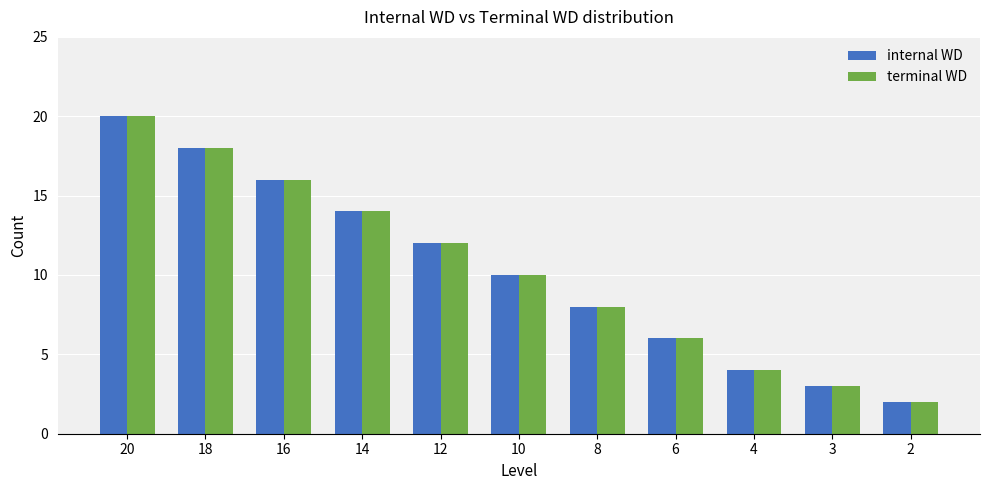

How many categories are shown in the chart?

11